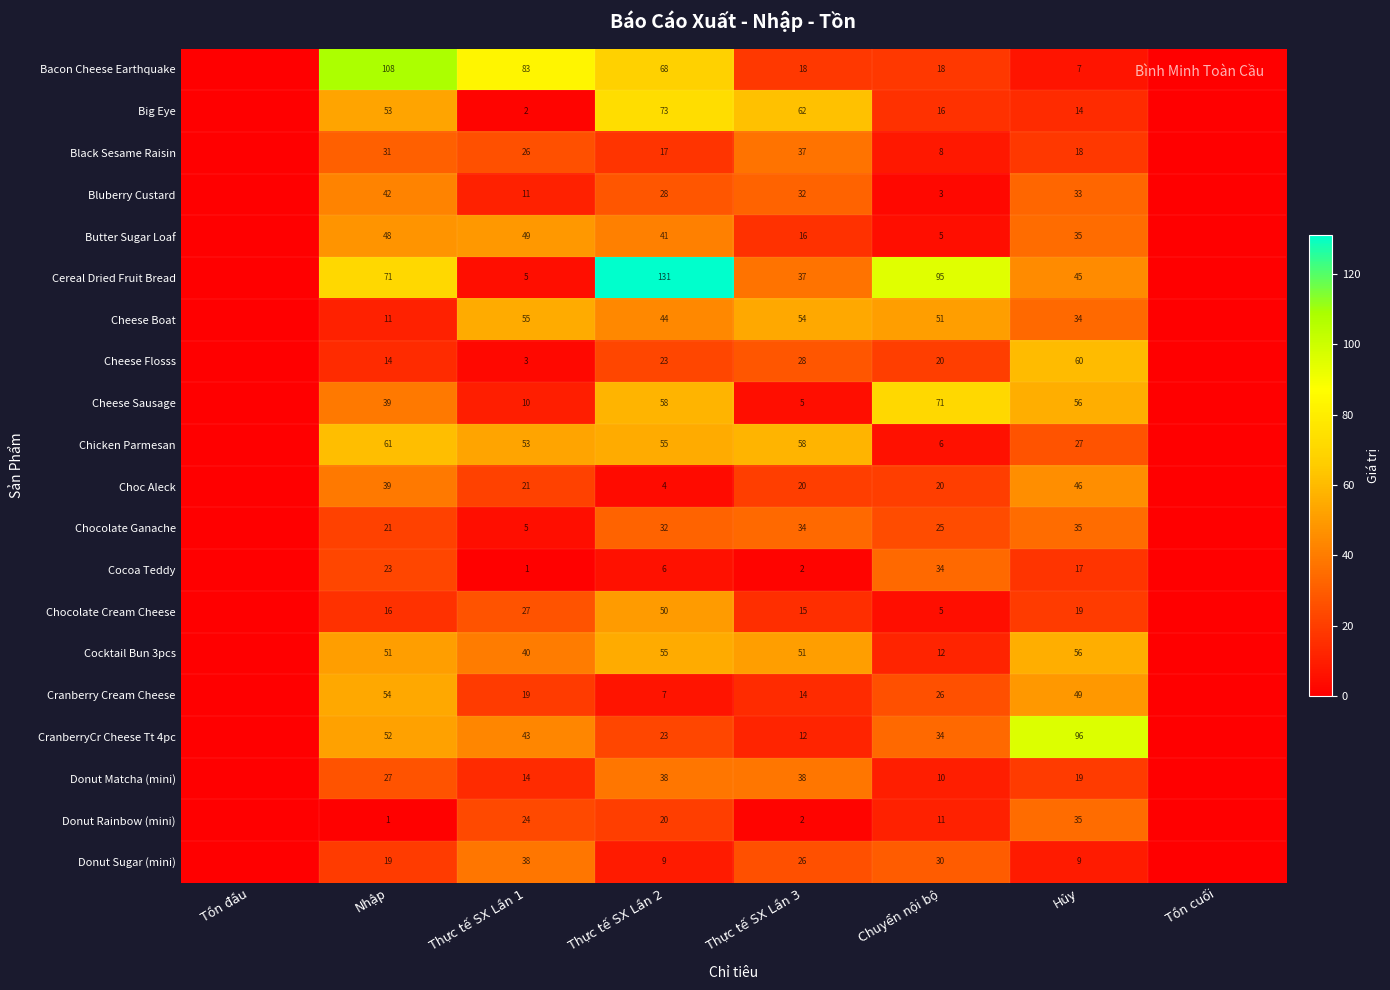

Is the value of Bluberry Custard at Thực tế SX Lần 2 greater than the value of Cocktail Bun 3pcs at Thực tế SX Lần 3?

No